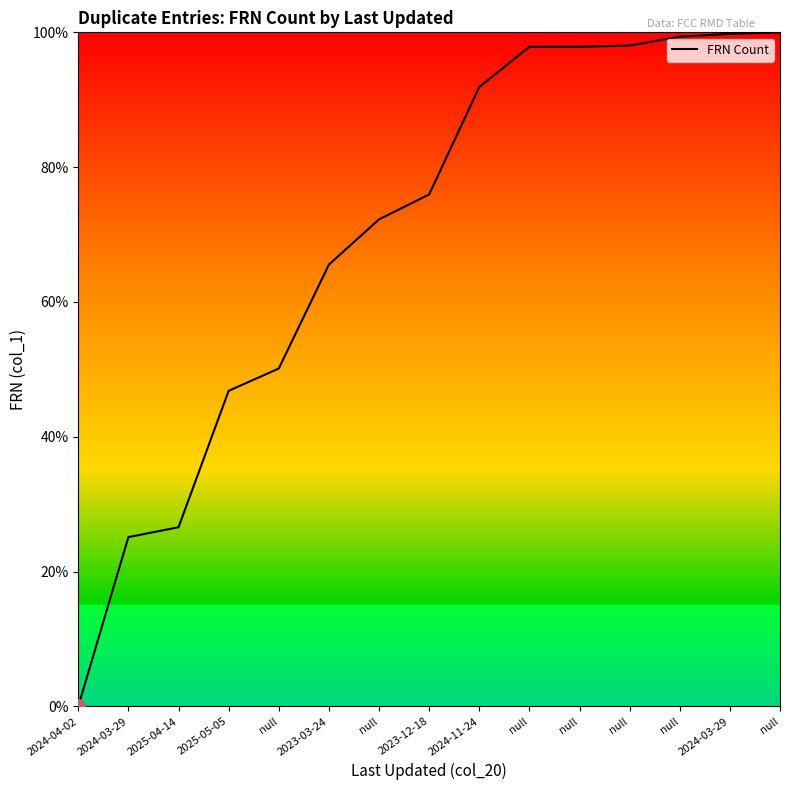

What is the sum of the values at 2025-04-14 and 2024-04-02?

26.6